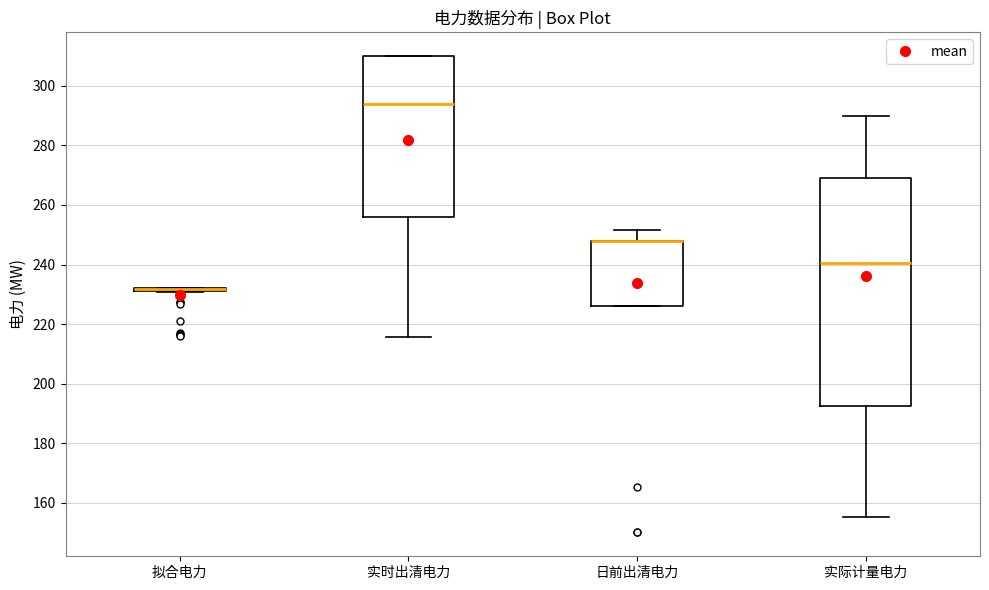

Reading left to right, read every box against the y-axis: the position of its median line, the range the box covers, and the ends of its whiskers. The values are not printed on the chart, so give them approximately, as read against the axis.

拟合电力: box collapsed to a line at 232, whiskers 230 to 232
实时出清电力: median 294, box 256 to 310, whiskers 216 to 310
日前出清电力: median 248 (drawn on the box's upper edge), box 226 to 248, whiskers 226 to 252
实际计量电力: median 240, box 192 to 270, whiskers 156 to 290